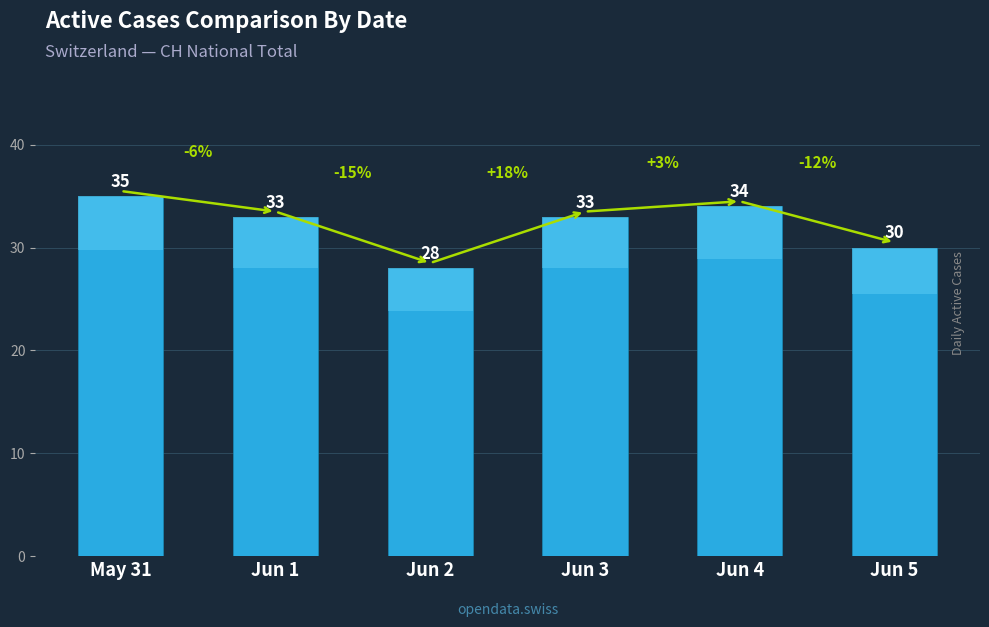

How many values exceed 33?

2